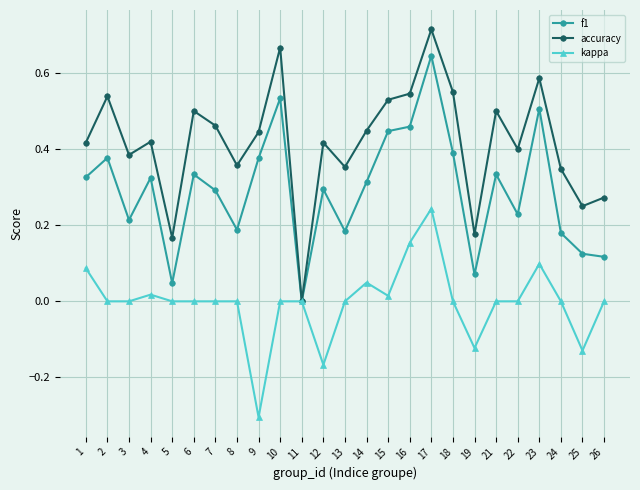

True or false: accuracy has a value of 0.5 at 7.

True